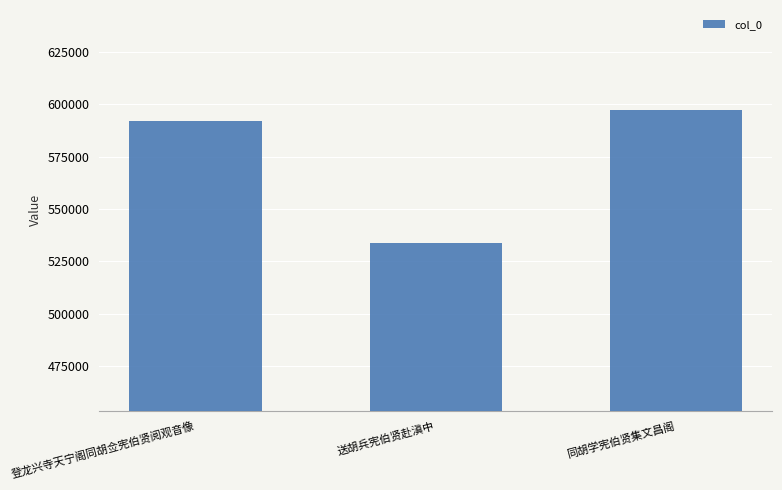

The value at 登龙兴寺天宁阁同胡佥宪伯贤阅观音像 is 1036284. True or false?

False